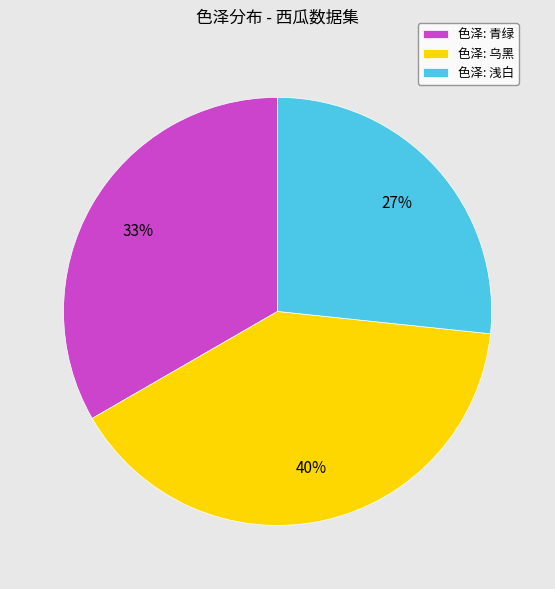

To the nearest percent, what is the difference between the largest and smallest slice percentages?

13%